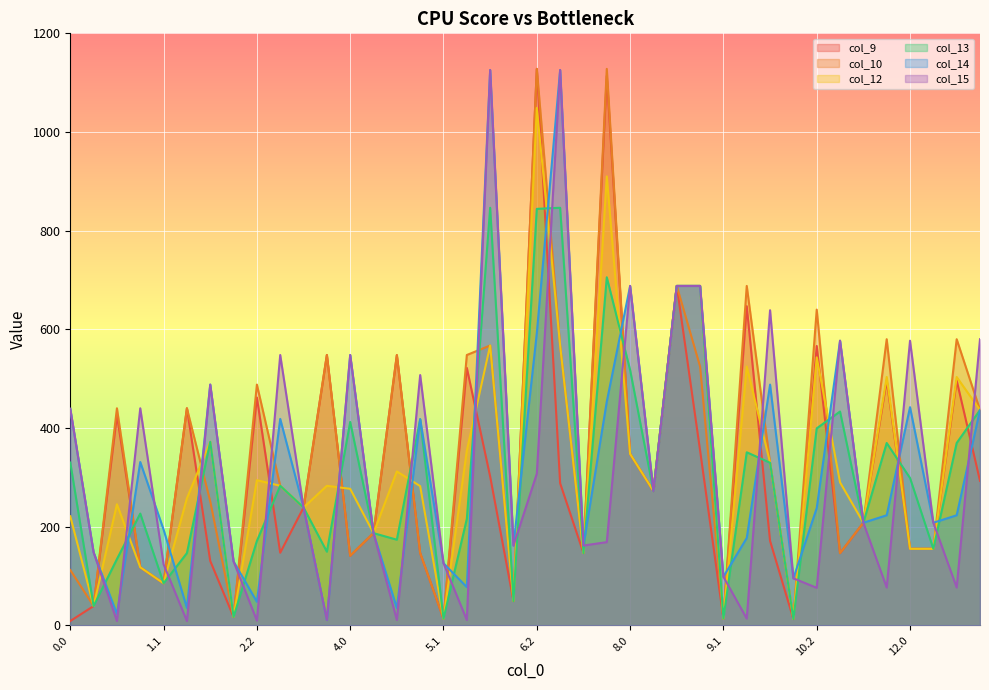

How many values in the col_12 series exceed 282?

21